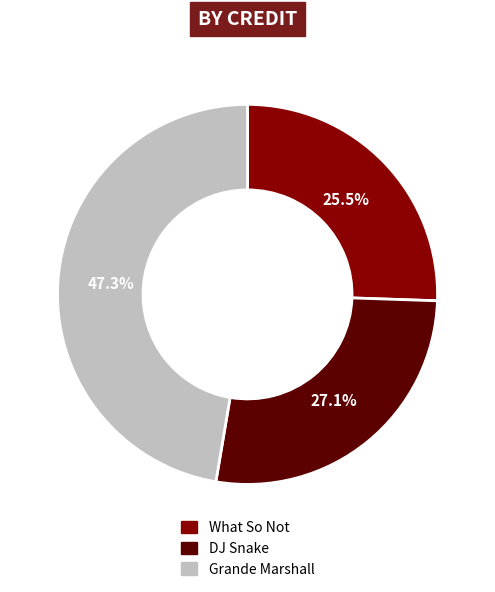

To the nearest percent, what is the difference between the What So Not and Grande Marshall slice percentages?

22%